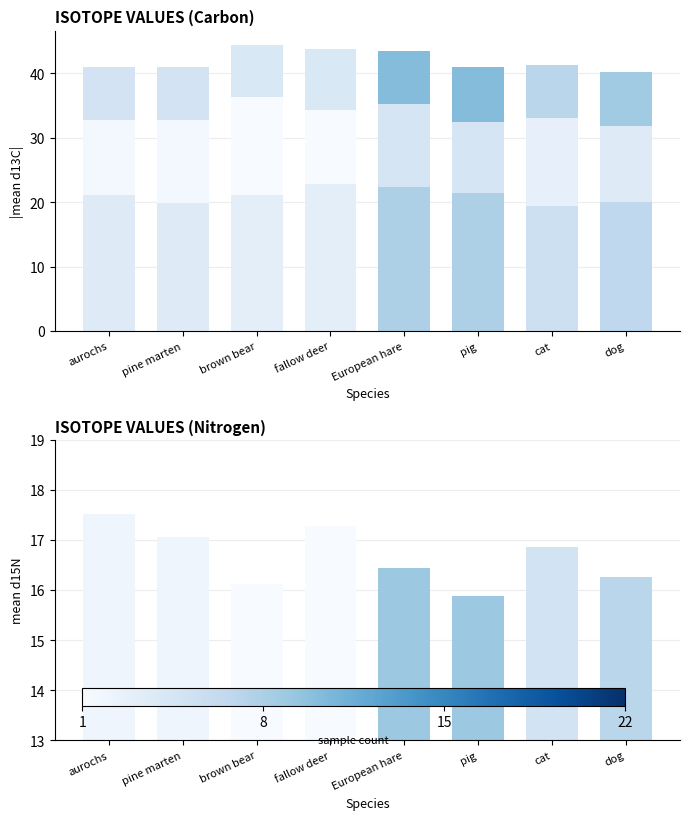

What is the label of the 7th bar from the left?

cat